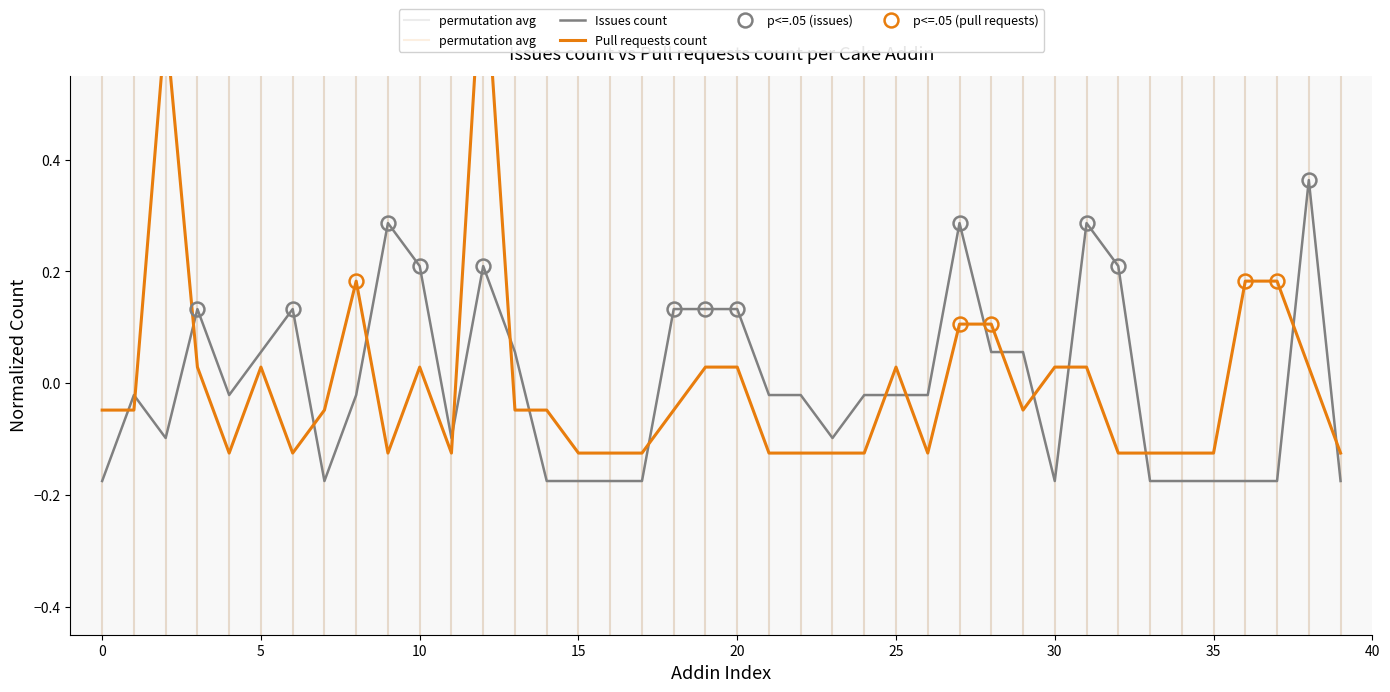

List the series in order of their overall mean, highest first.

Issues count, Pull requests count